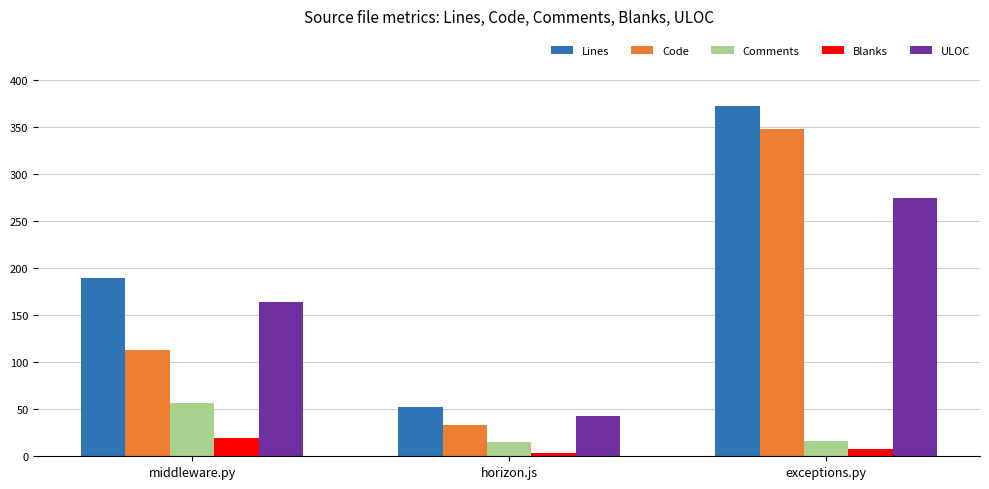

The value of Blanks at middleware.py is 19. True or false?

True